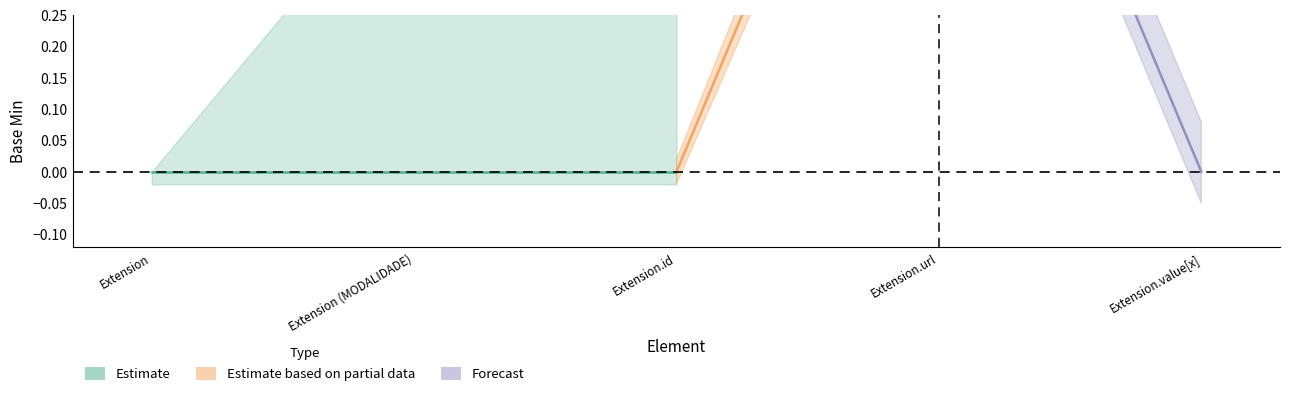

What is the difference between the maximum and minimum values in the Base Min upper series?

1